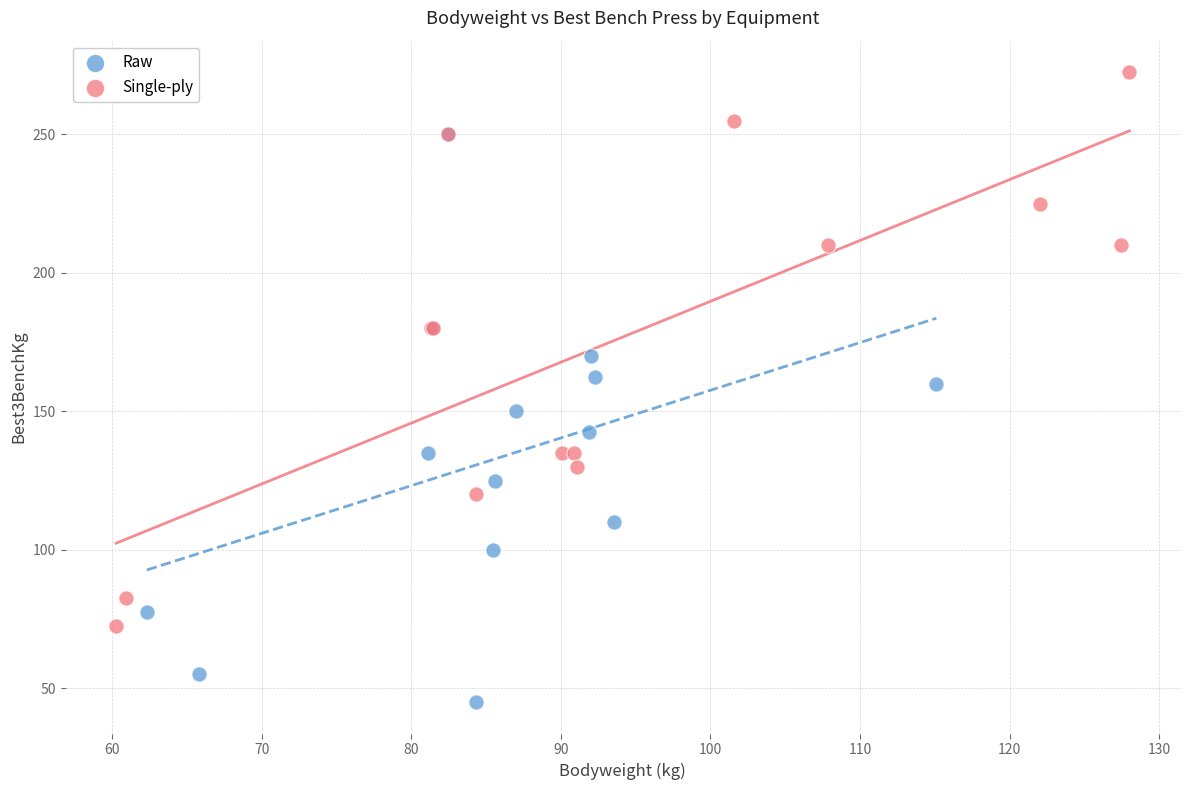

Which series reaches the minimum Y coordinate?

Raw